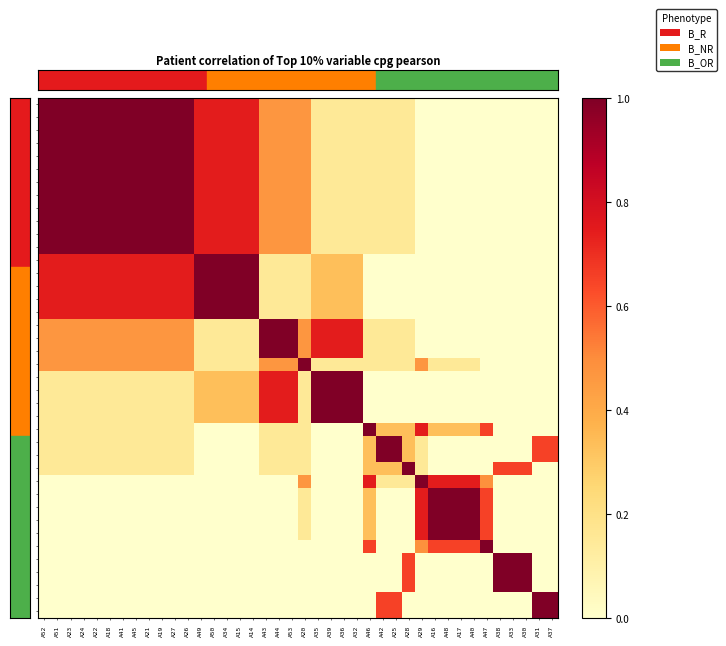

Rank the series at A53 from highest to lowest value.

A43, A44, A53, A35, A39, A36, A32, A52, A51, A23, A24, A22, A18, A41, A45, A21, A19, A27, A26, A20, A49, A50, A34, A15, A14, A46, A42, A25, A28, A29, A16, A48, A17, A40, A47, A38, A33, A30, A31, A37